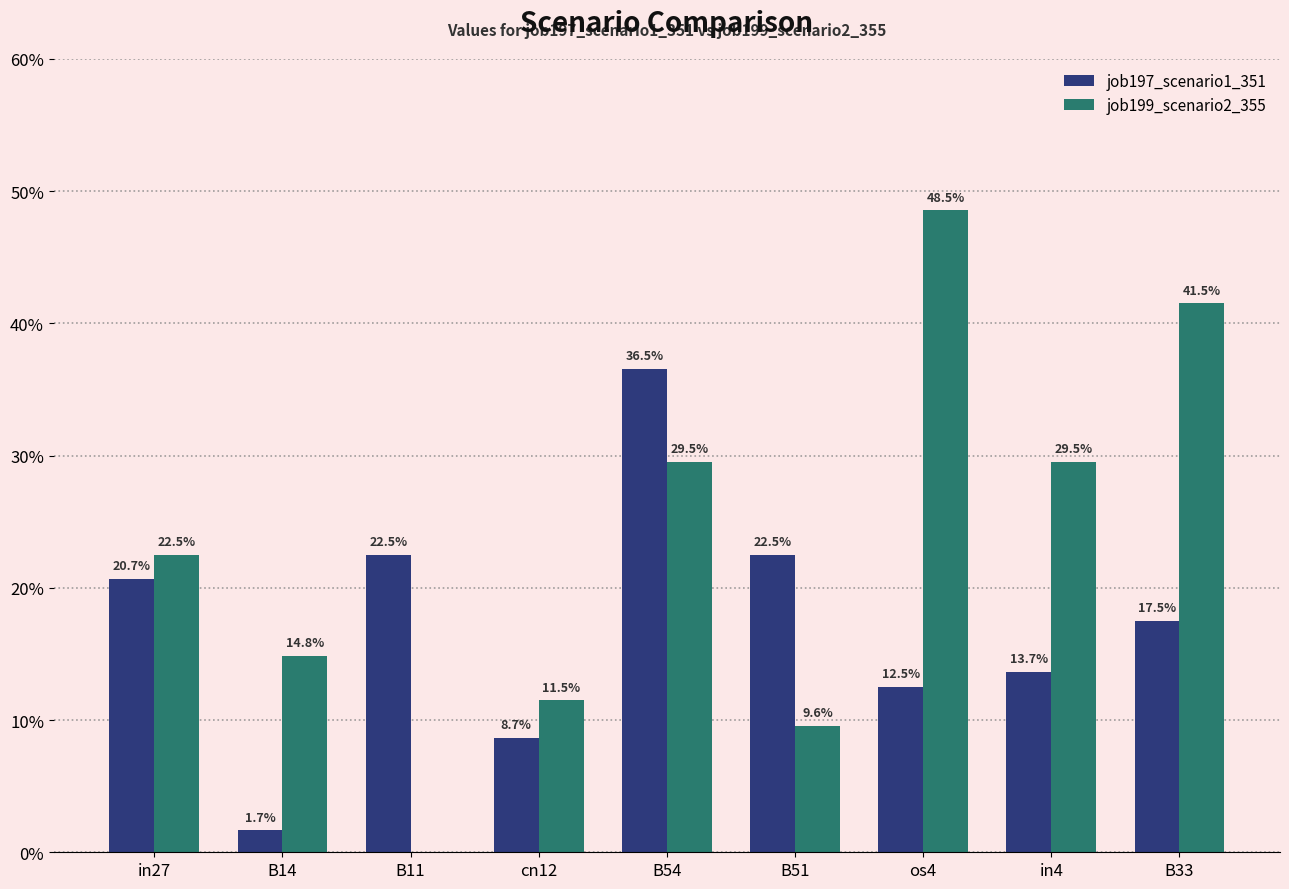

Are the bars grouped side by side (vs. stacked)?

Yes